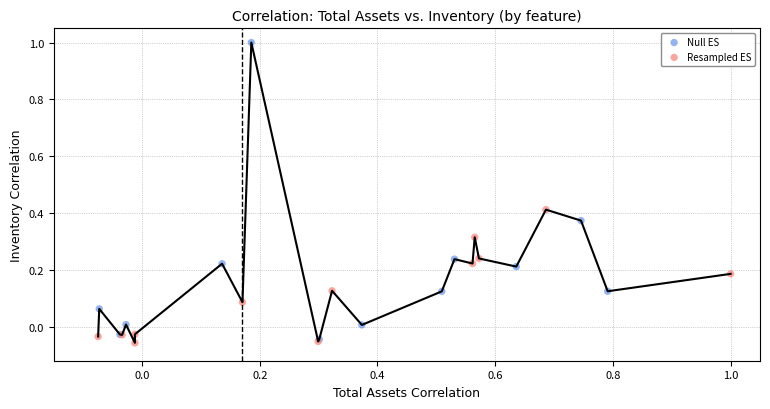

Which series has the largest Y range (max minus min)?

Null ES